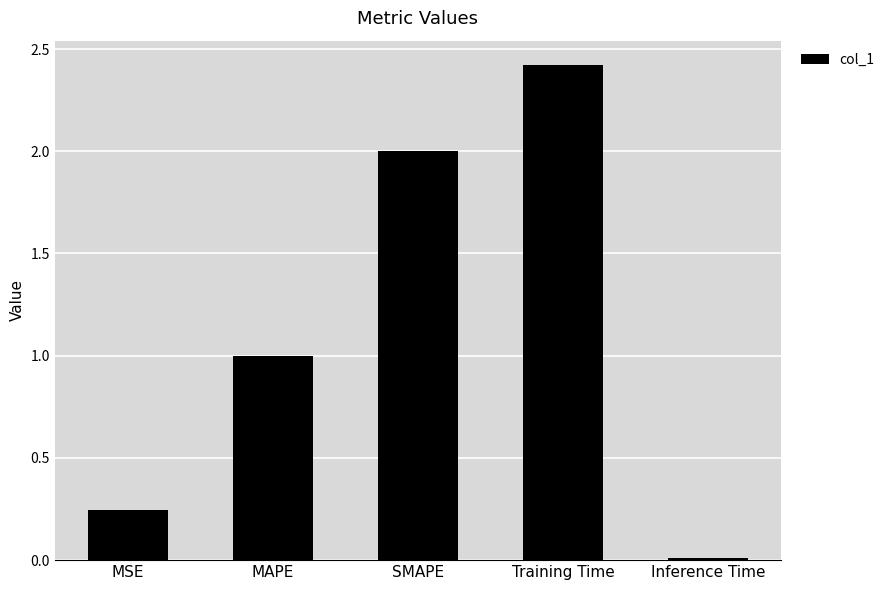

Does the chart contain stacked bars?

No